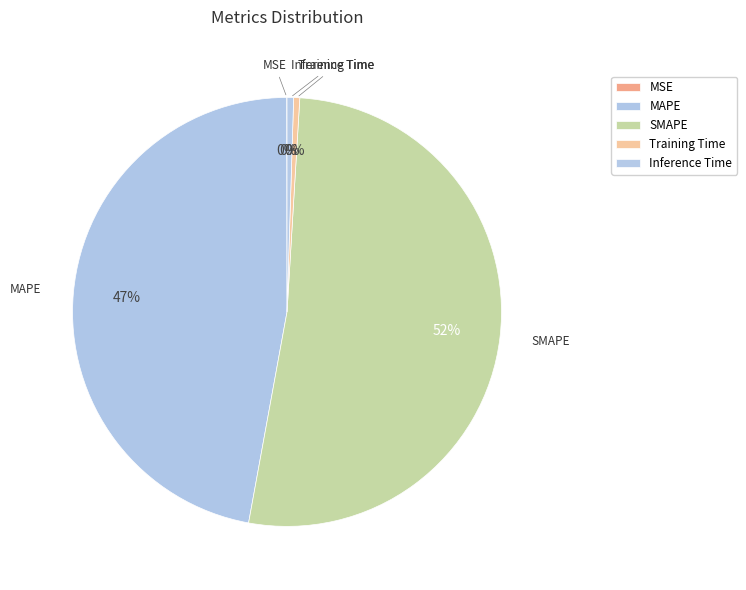

How many slices are in this pie chart?

5